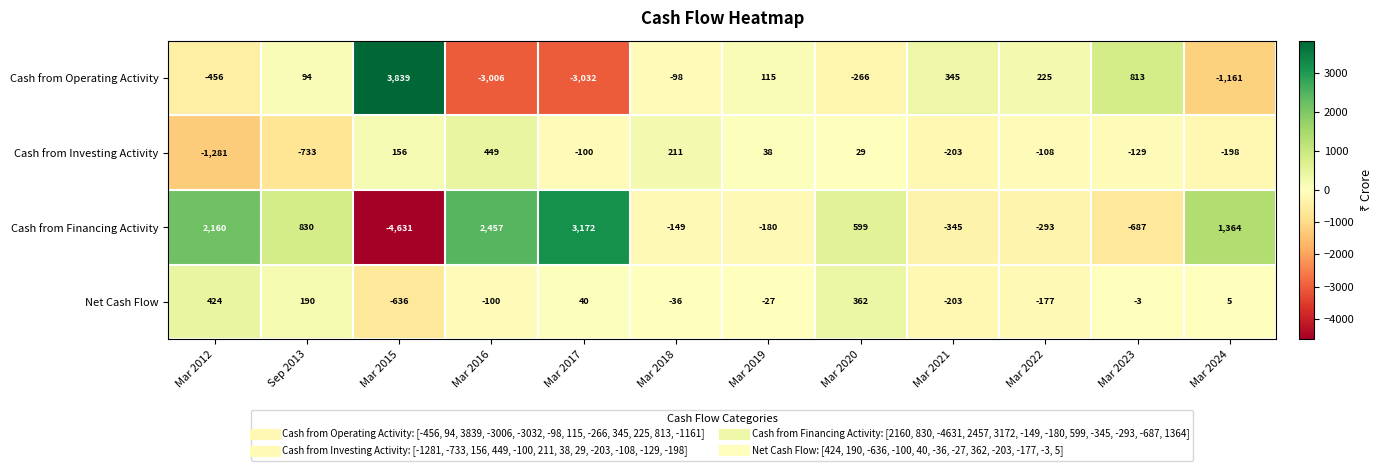

What is the difference between the second highest and minimum values in the Cash from Operating Activity series?

3845